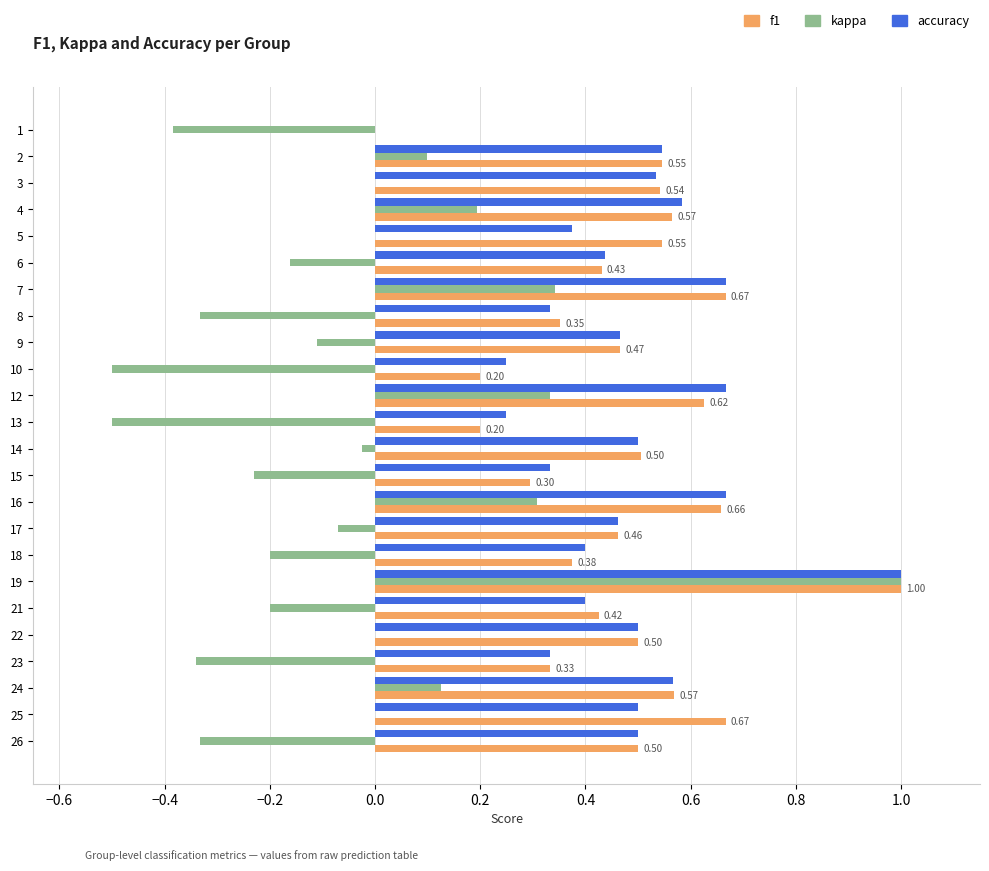

What is the sum of the accuracy values at 12 and 2?

1.2